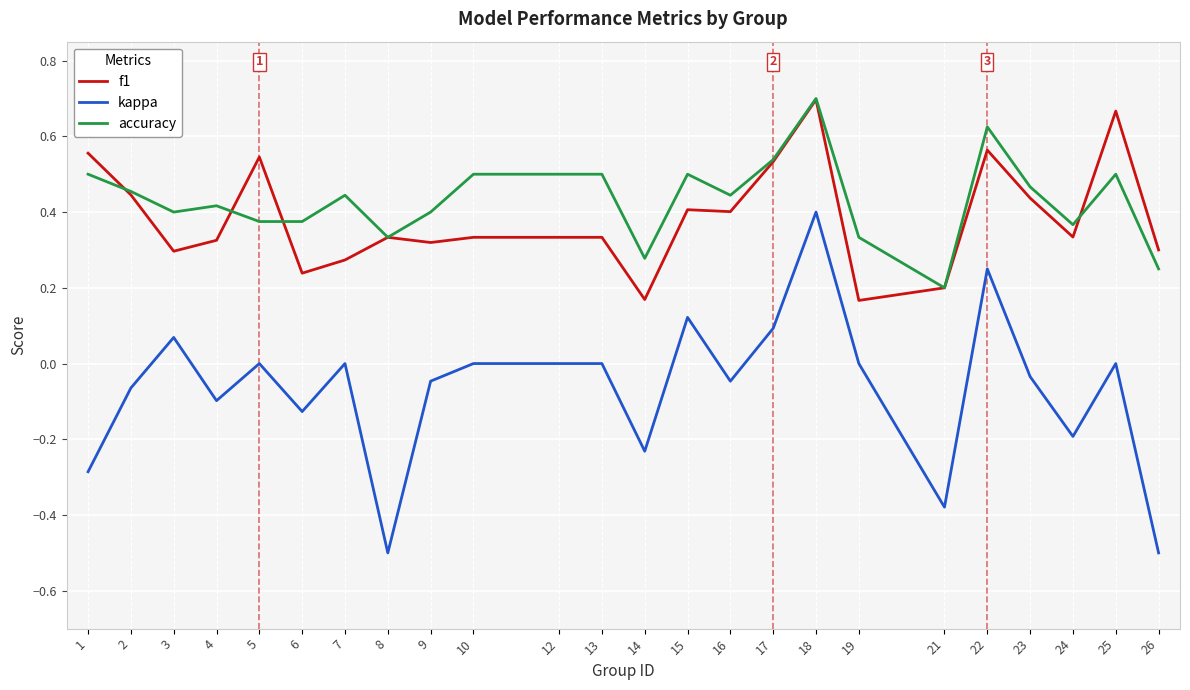

Is it true that accuracy equals 0.2 at 26?

True